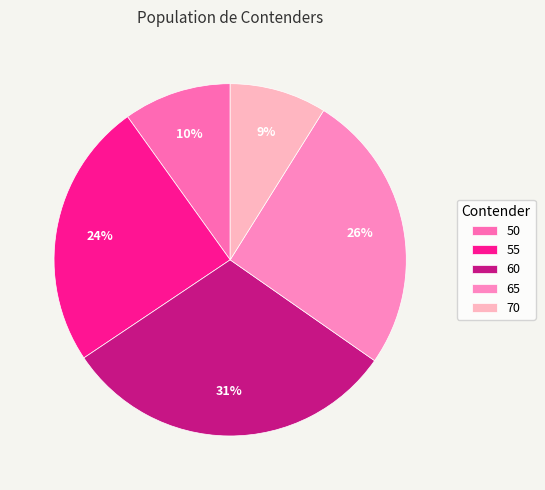

Which category has the biggest portion of the pie?

60